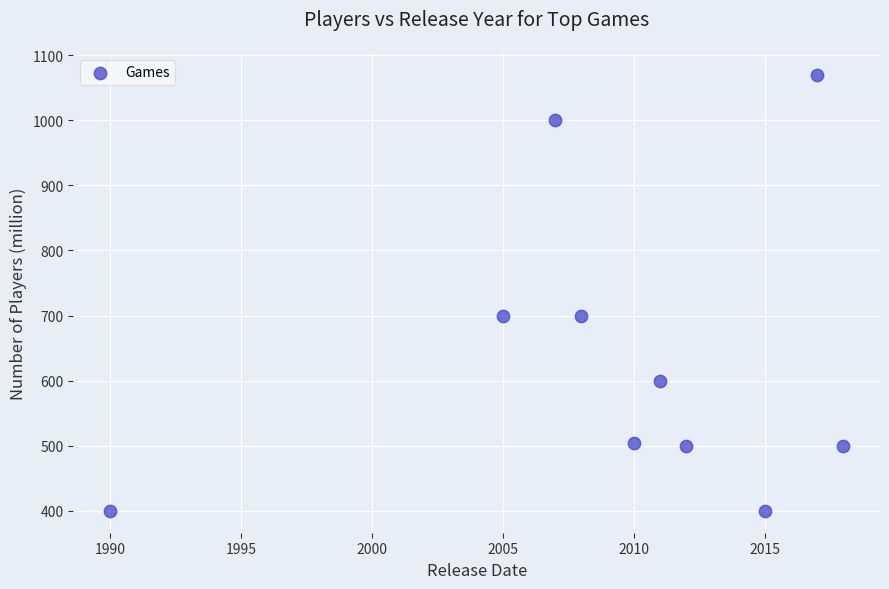

What is the average Y value?

638